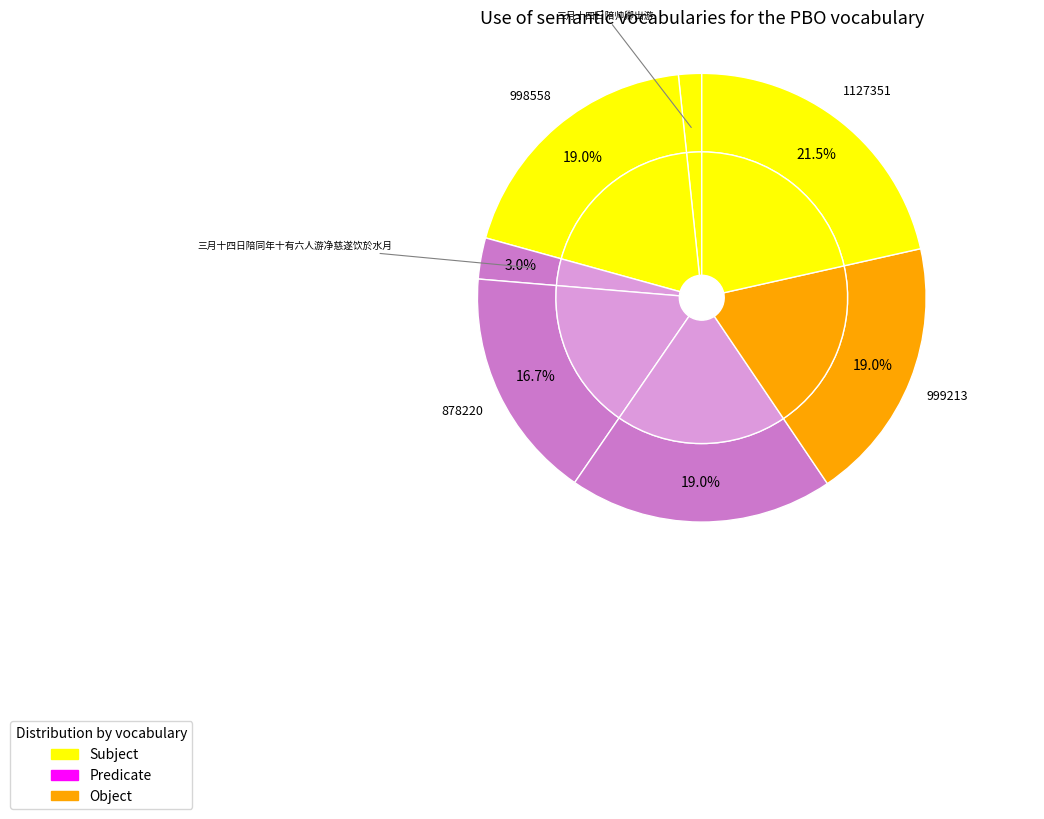

What portion of the pie excludes 三月十四日陪帅卿出游?

98.3%